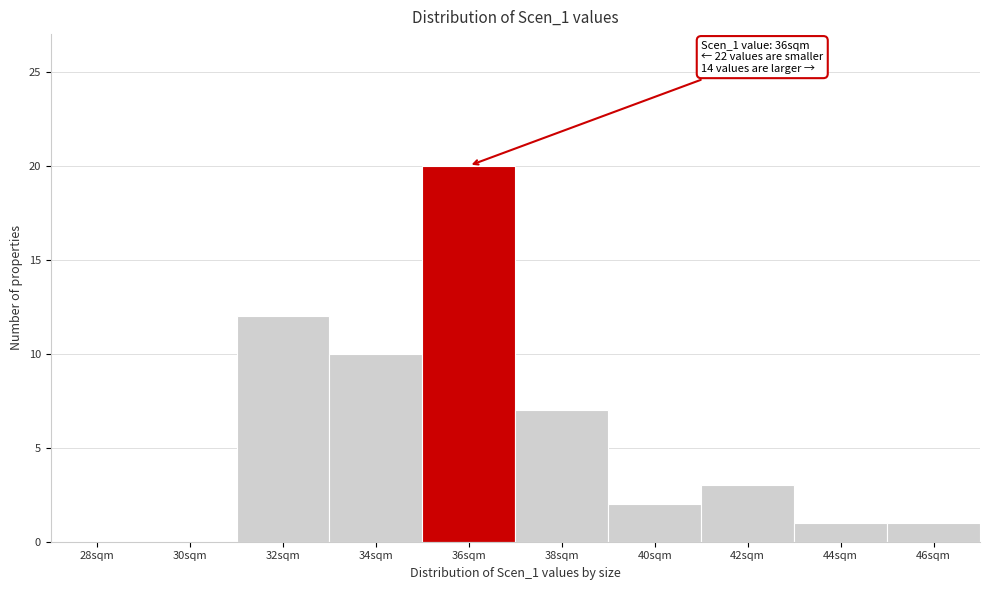

Reading right to left, extract all data points from this chart.

46sqm=1	44sqm=1	42sqm=3	40sqm=2	38sqm=7	36sqm=20	34sqm=10	32sqm=12	30sqm=0	28sqm=0